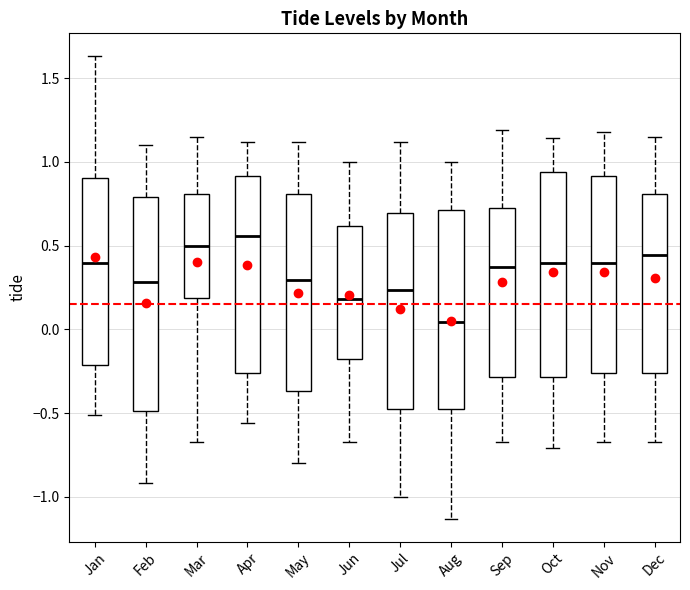

Reading left to right, transcribe this box plot: for each box, give where its median line is, the range the box spans, and where its two whiskers end, as read against the y-axis. The values are not printed on the chart, so give them approximately, as read against the axis.

Jan: median 0.40, box -0.20 to 0.90, whiskers -0.50 to 1.65
Feb: median 0.30, box -0.50 to 0.80, whiskers -0.90 to 1.10
Mar: median 0.50, box 0.20 to 0.80, whiskers -0.65 to 1.15
Apr: median 0.55, box -0.25 to 0.90, whiskers -0.55 to 1.10
May: median 0.30, box -0.35 to 0.80, whiskers -0.80 to 1.10
Jun: median 0.20, box -0.15 to 0.60, whiskers -0.65 to 1.00
Jul: median 0.25, box -0.50 to 0.70, whiskers -1.00 to 1.10
Aug: median 0.05, box -0.50 to 0.70, whiskers -1.15 to 1.00
Sep: median 0.40, box -0.30 to 0.75, whiskers -0.65 to 1.20
Oct: median 0.40, box -0.30 to 0.95, whiskers -0.70 to 1.15
Nov: median 0.40, box -0.25 to 0.90, whiskers -0.65 to 1.20
Dec: median 0.45, box -0.25 to 0.80, whiskers -0.65 to 1.15